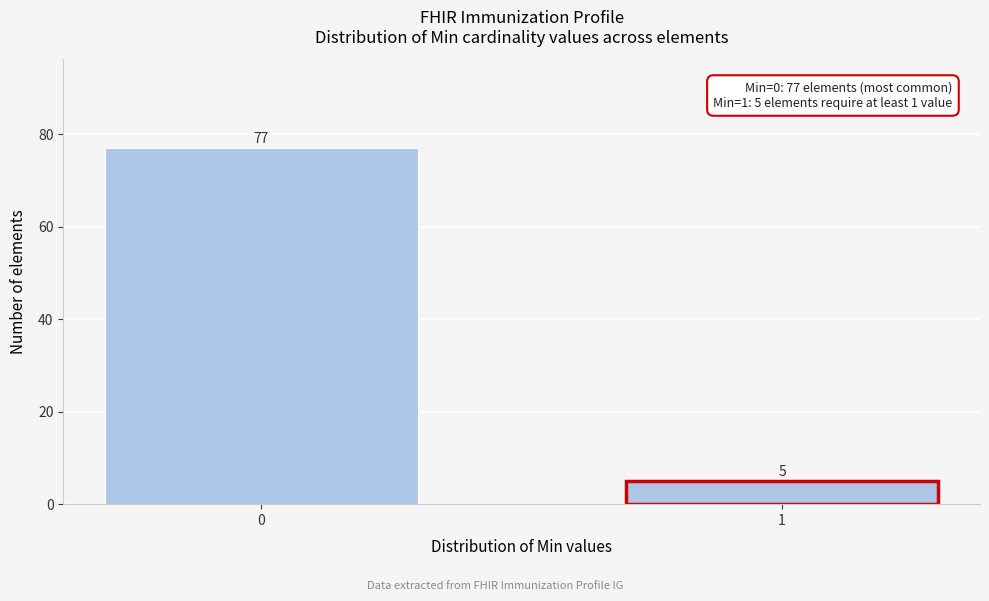

Reading left to right, transcribe all the data shown in this chart.

0=77	1=5